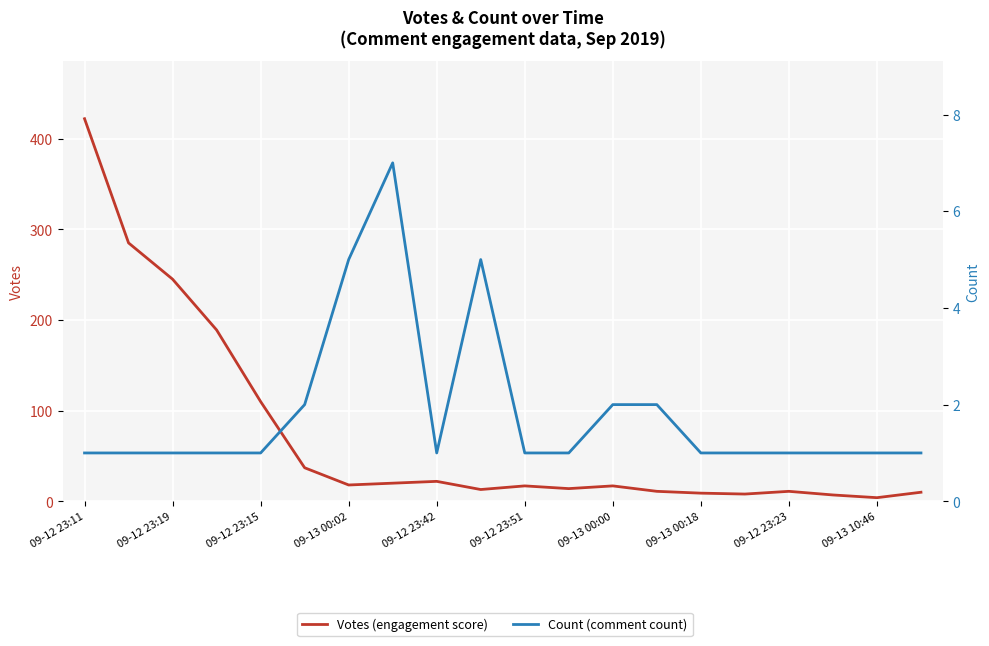

Reading left to right, what are all the values shown in this chart?

Votes (engagement score): 422	285	245	189	110	37	18	20	22	13	17	14	17	11	9	8	11	7	4	10
Count (comment count): 1	1	1	1	1	2	5	7	1	5	1	1	2	2	1	1	1	1	1	1